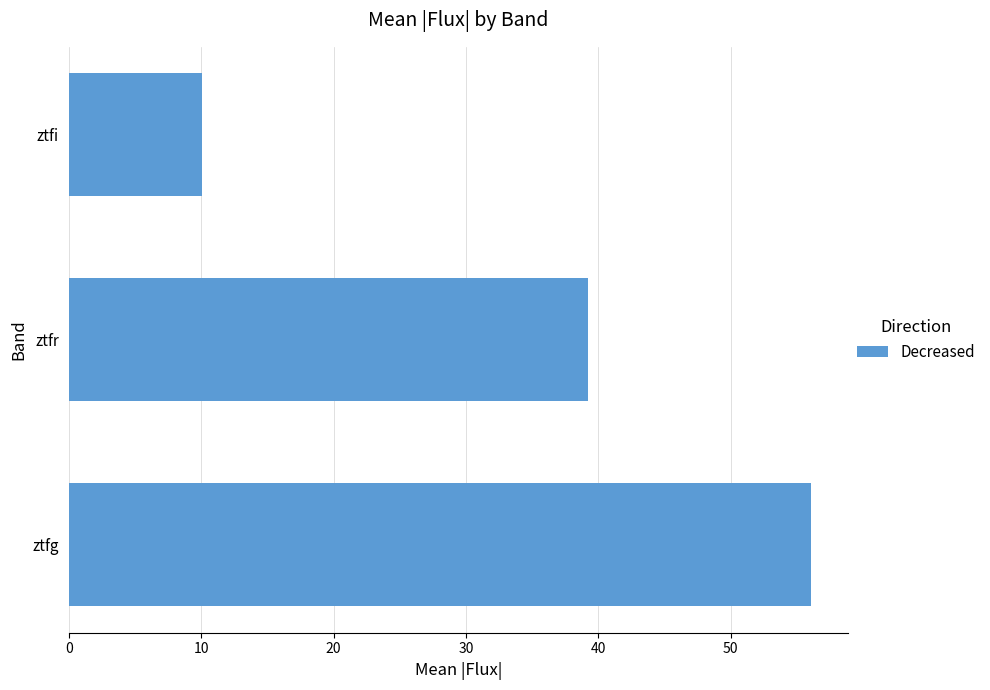

Where is the data nearest to the value 33?

ztfr